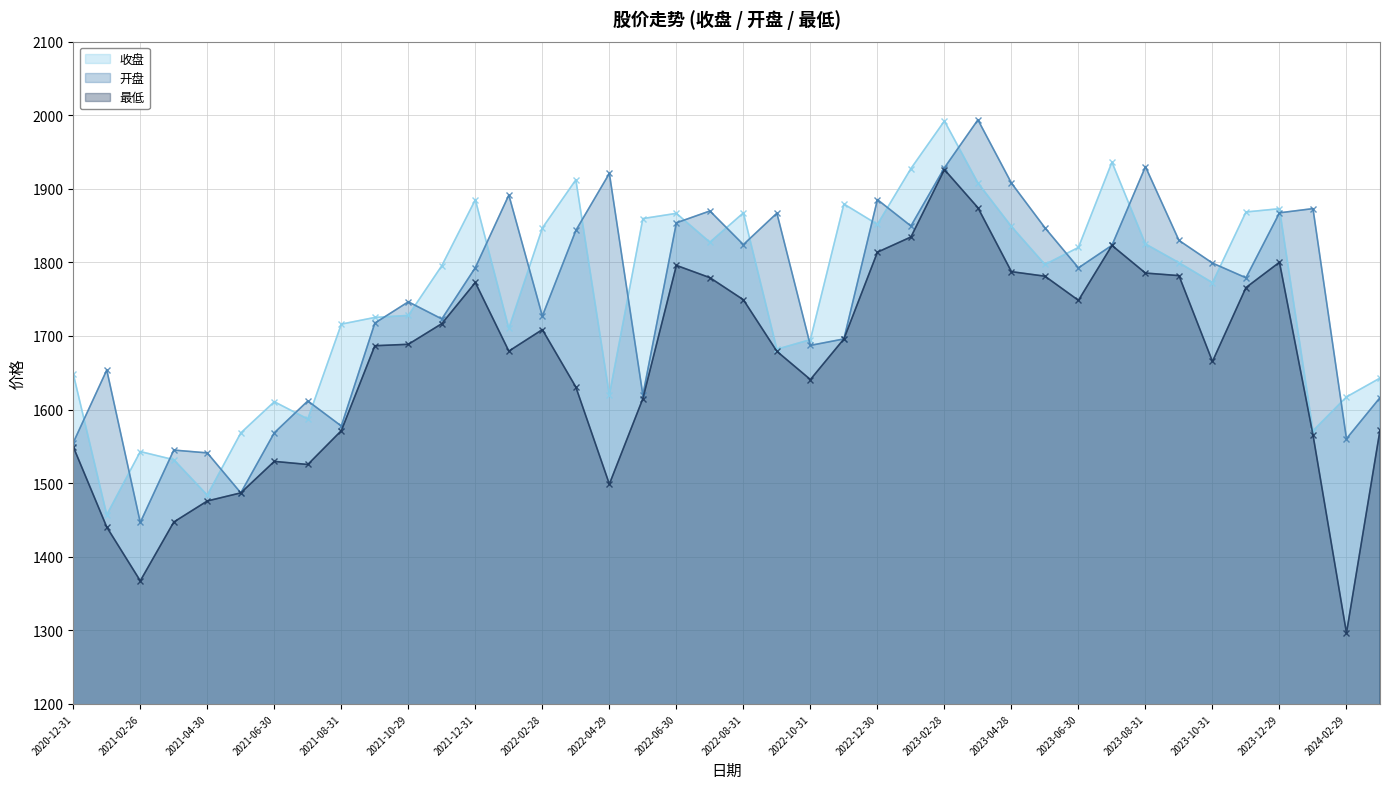

How many lines are shown in the chart?

3